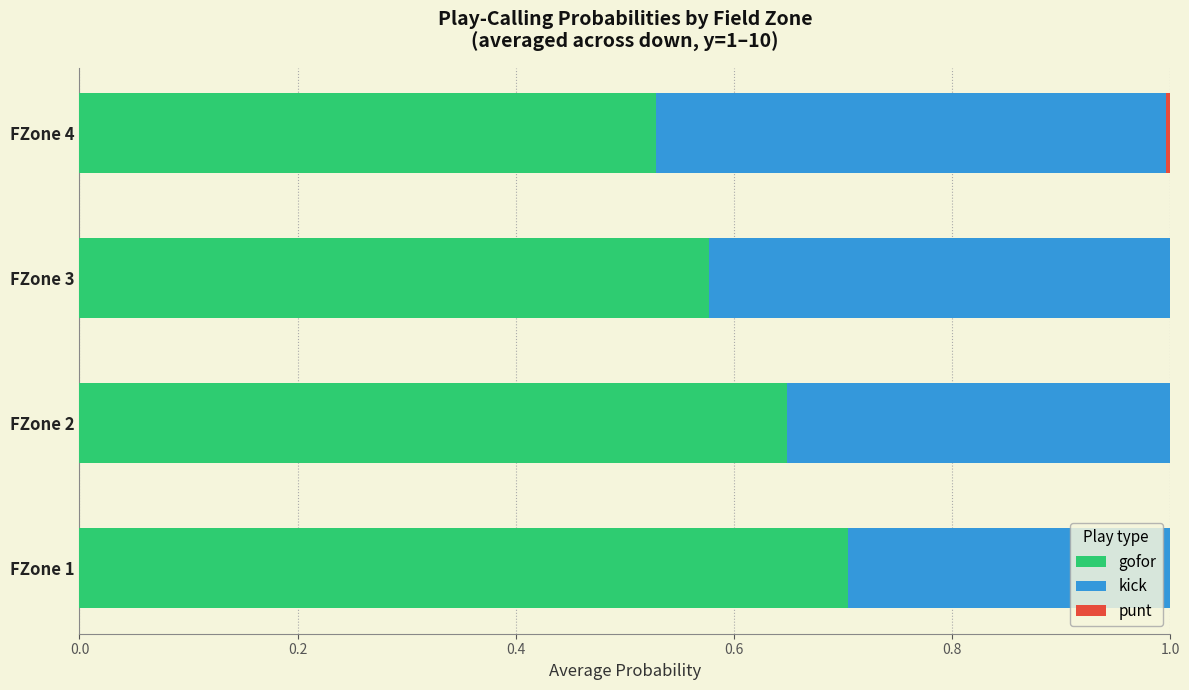

What is the total value across all series at FZone 1?

1.0